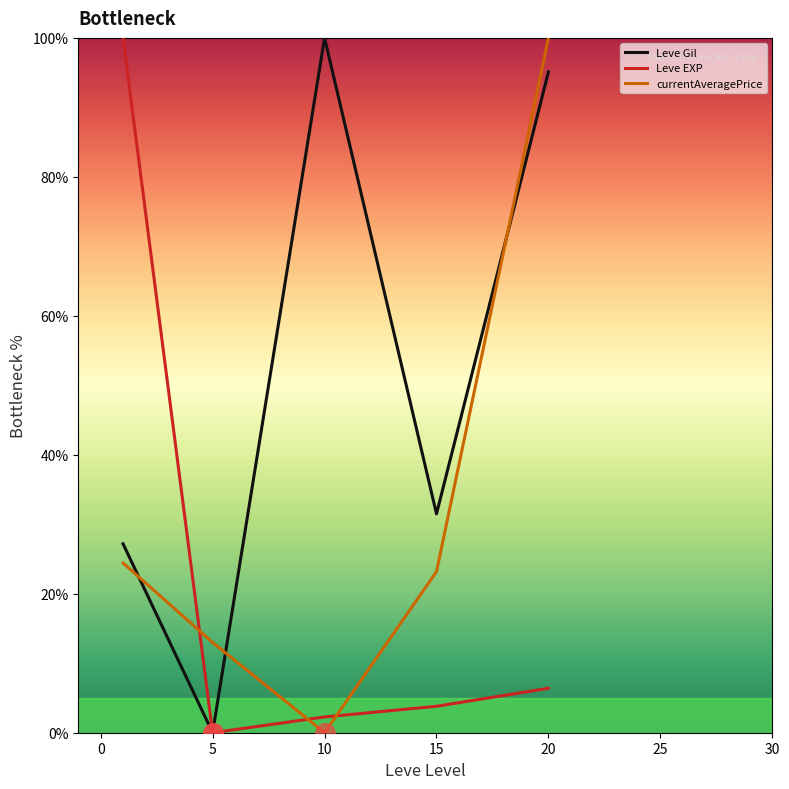

Does the chart have visible grid lines?

No